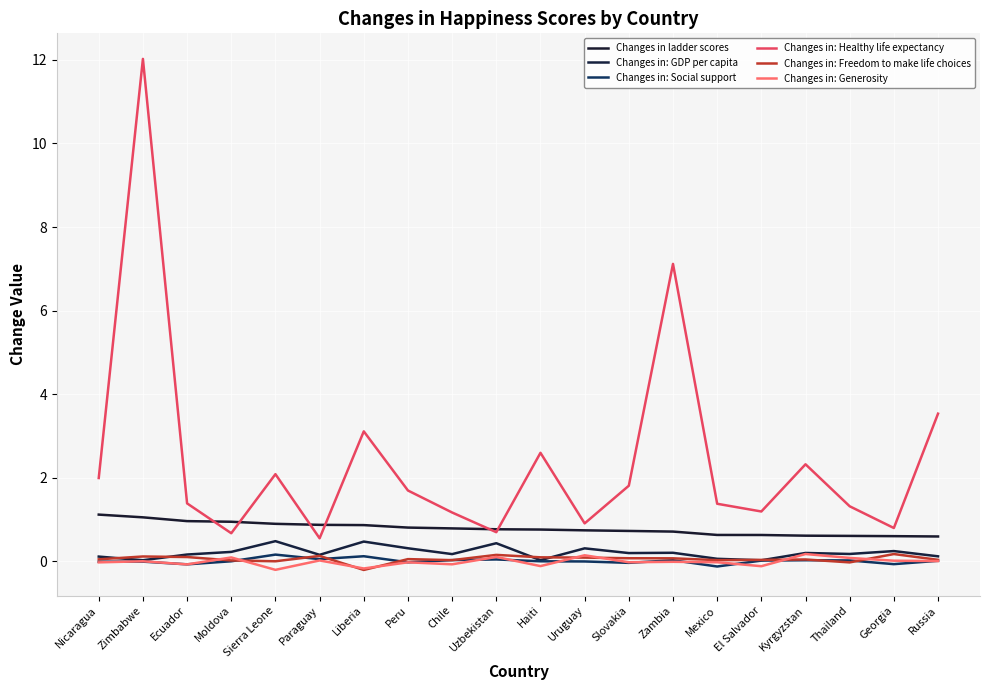

The Changes in: Healthy life expectancy series shows 1.2 at Chile. True or false?

True